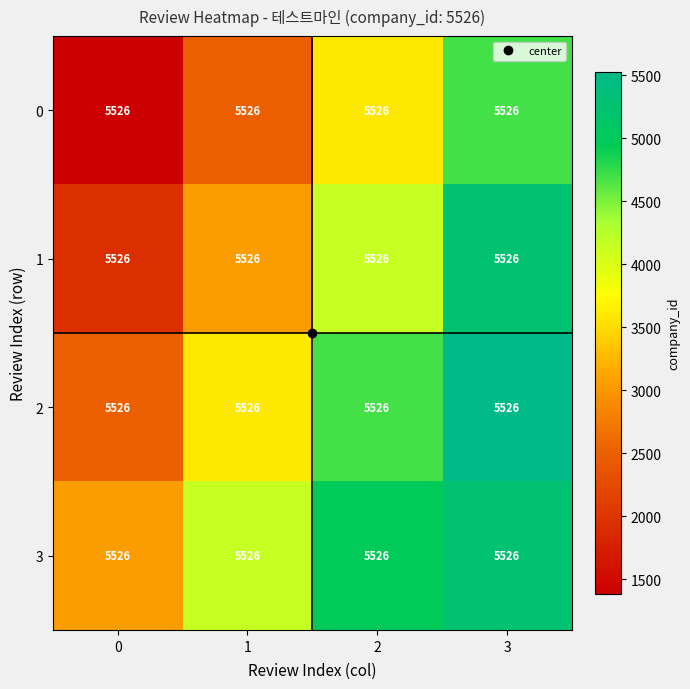

How many data points in 1 are less than 4144?

2